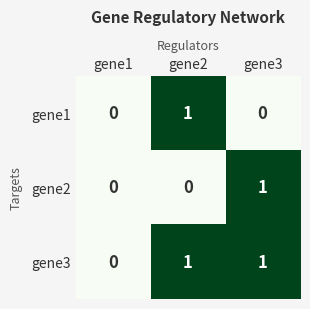

At which label is gene3 closest to 0?

gene1